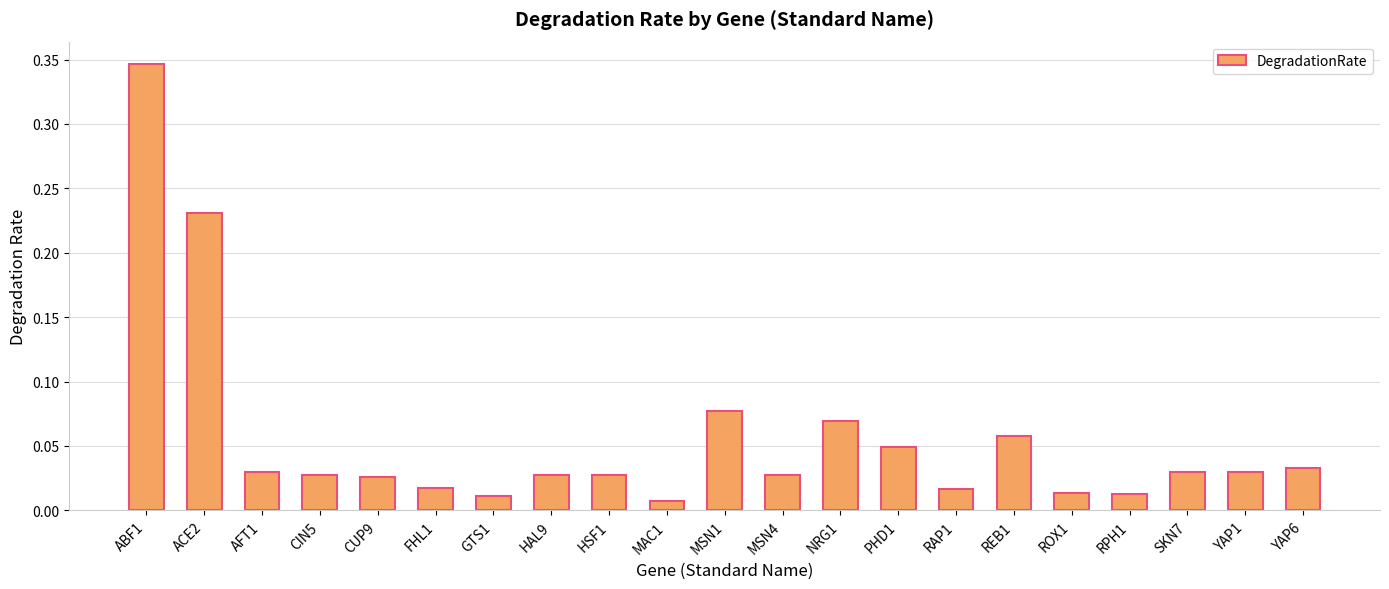

What position from the left is ABF1?

1